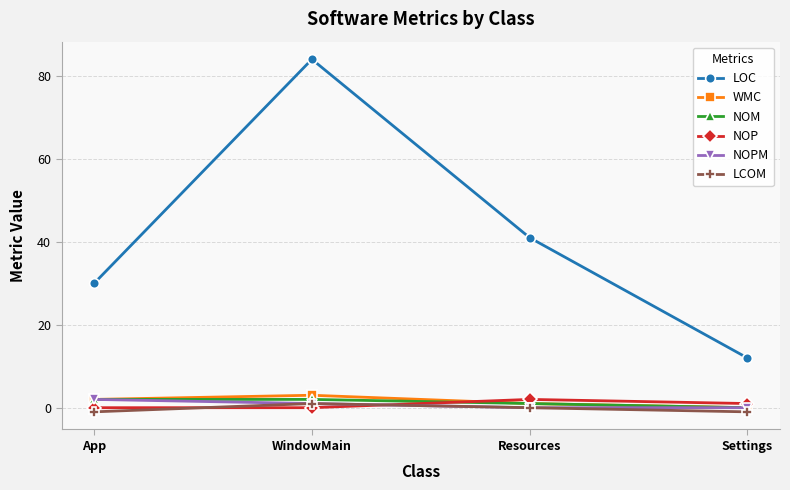

Which series ends up on top after the final intersection of NOP and NOM?

NOP